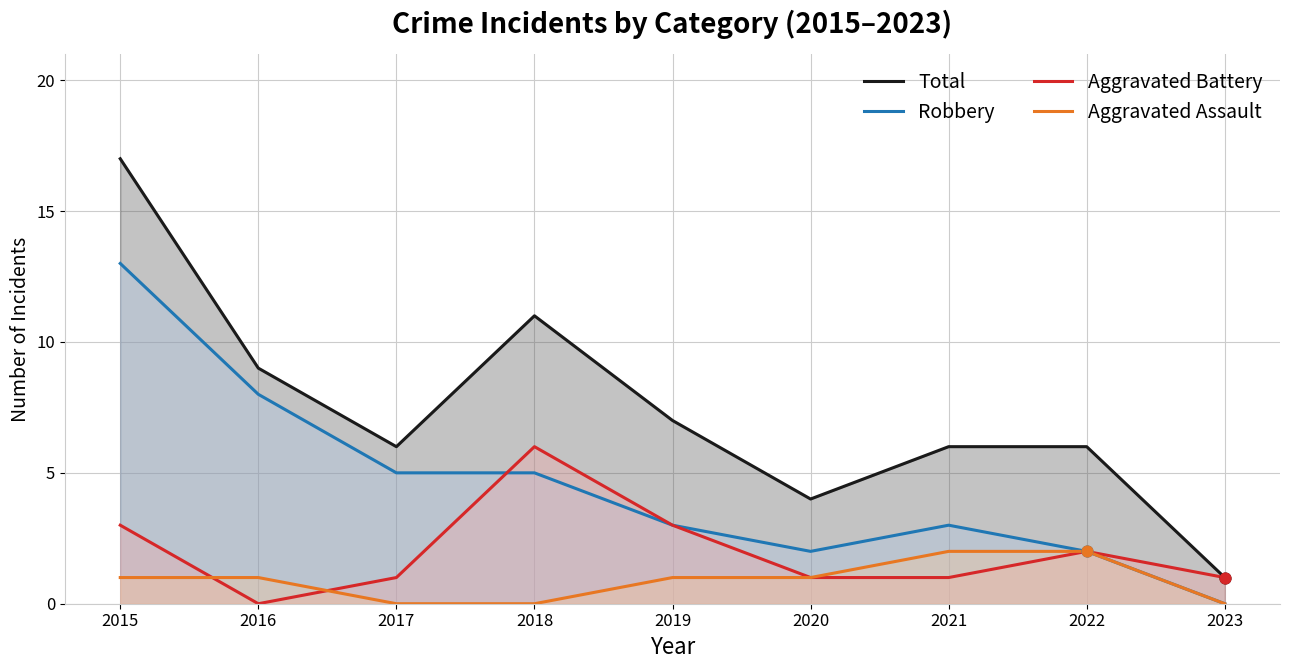

At which category is the sum across all series the highest?

2015